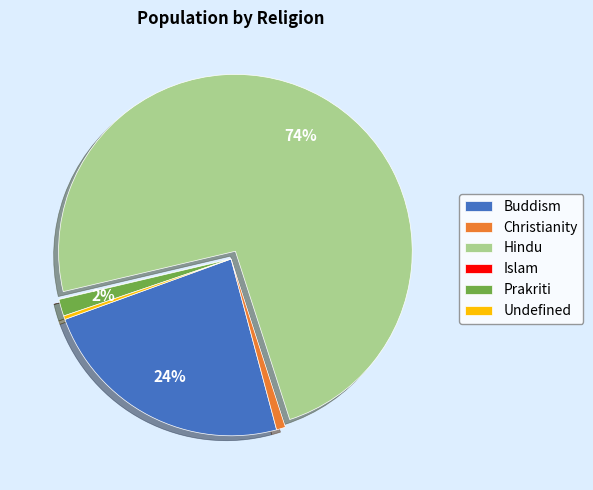

What is the largest slice in the pie chart?

Hindu